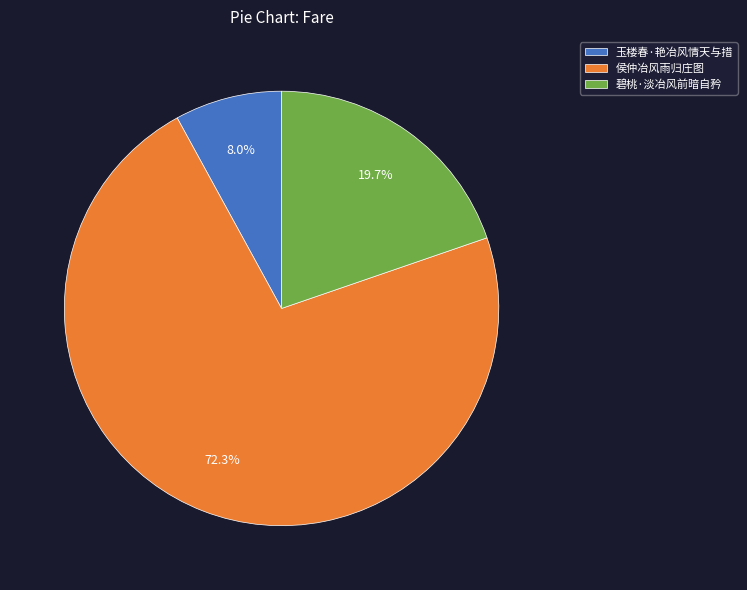

To the nearest percent, what is the difference between the 碧桃·淡冶风前暗自矜 and 玉楼春·艳冶风情天与措 slice percentages?

12%